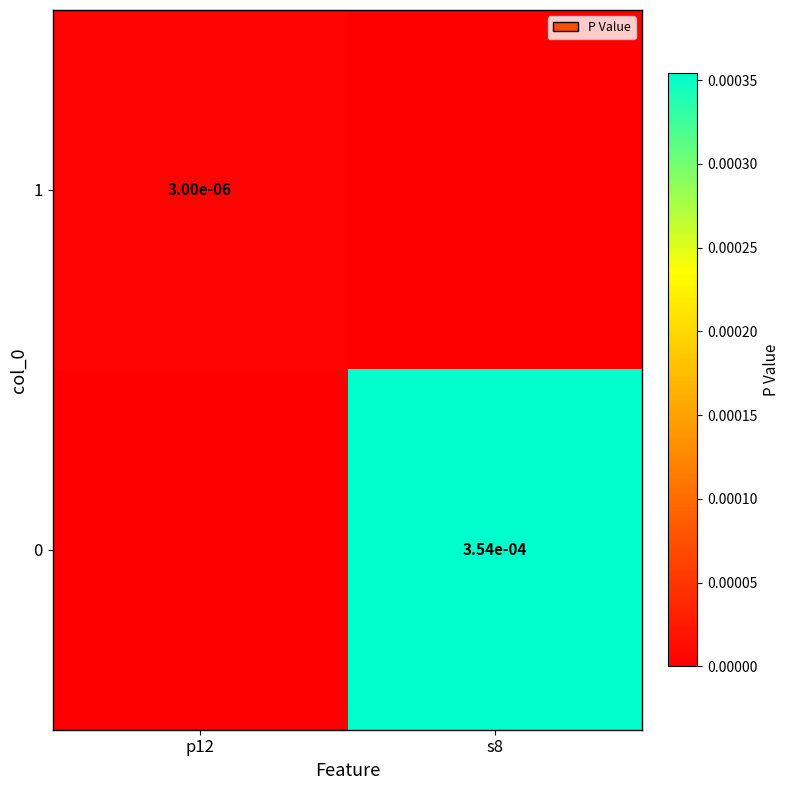

Is the value of 0 at s8 greater than the value of 1 at p12?

Yes